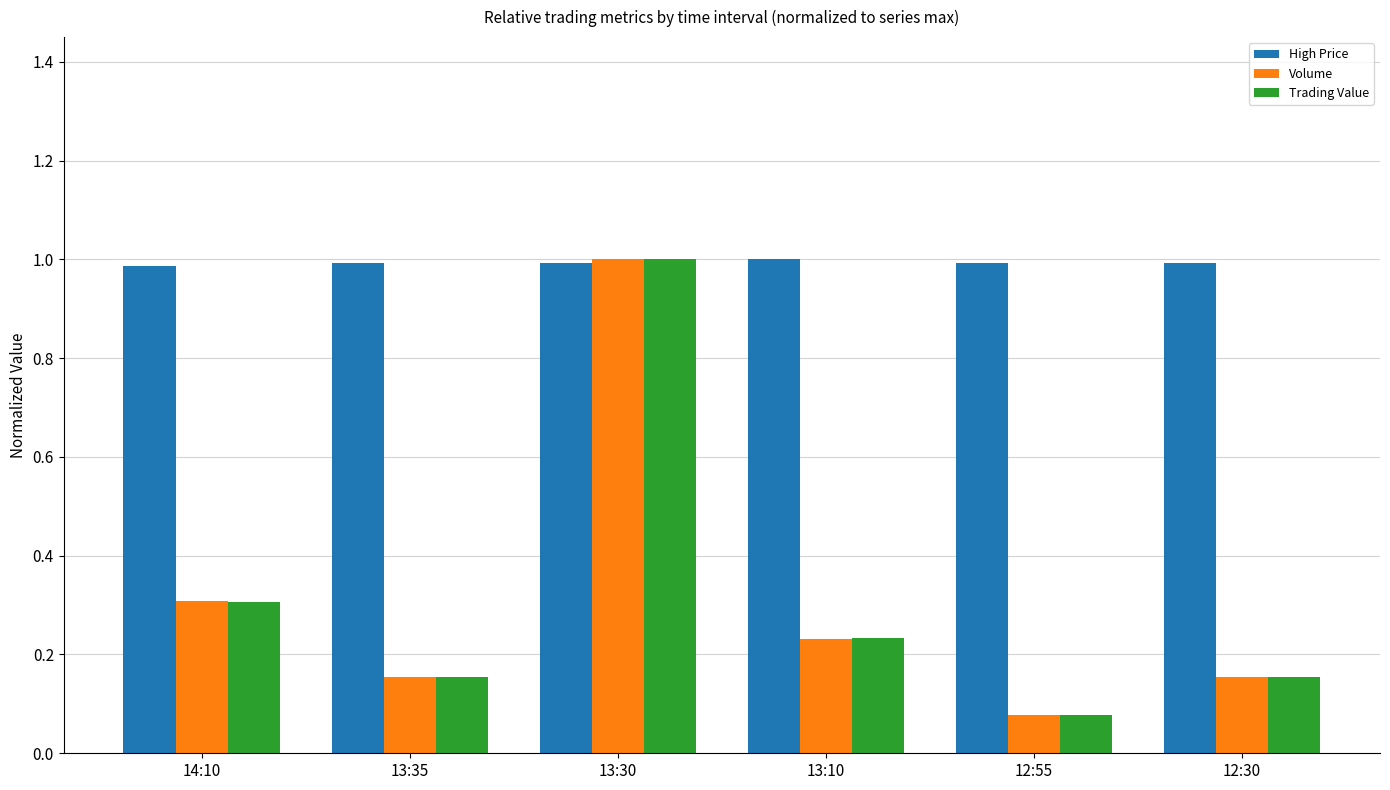

At which category is the sum across all series the highest?

13:30